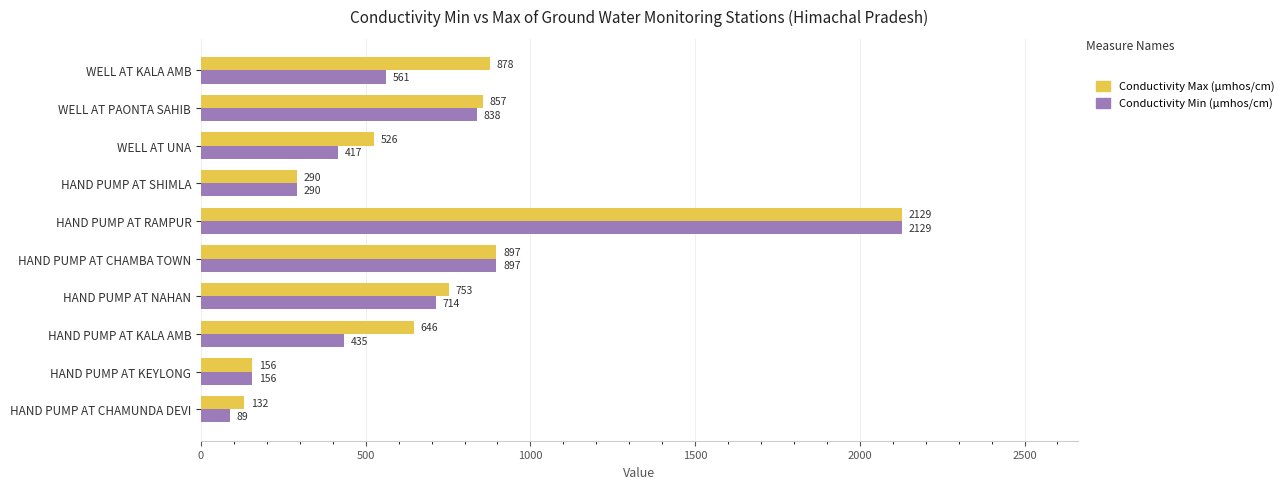

What is the sum of all Conductivity Min (µmhos/cm) values?

6526